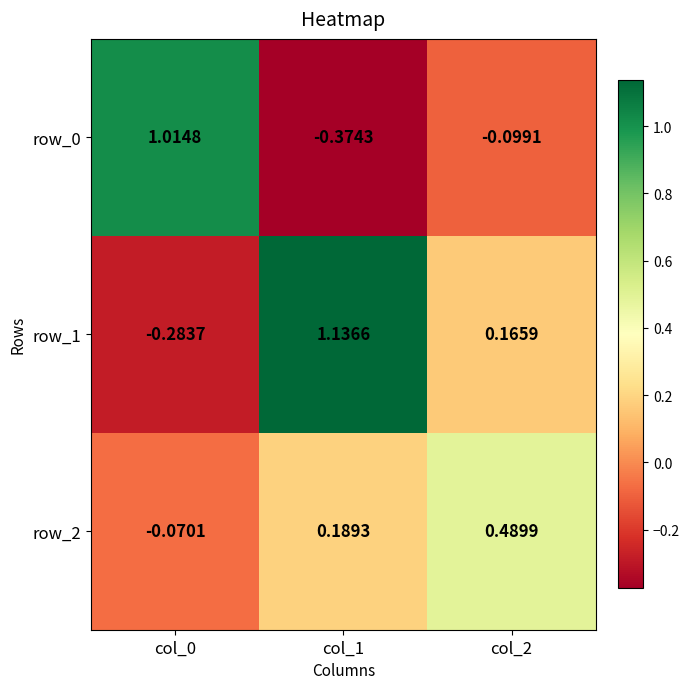

Is the value of row_0 at col_0 greater than the value of row_1 at col_0?

Yes